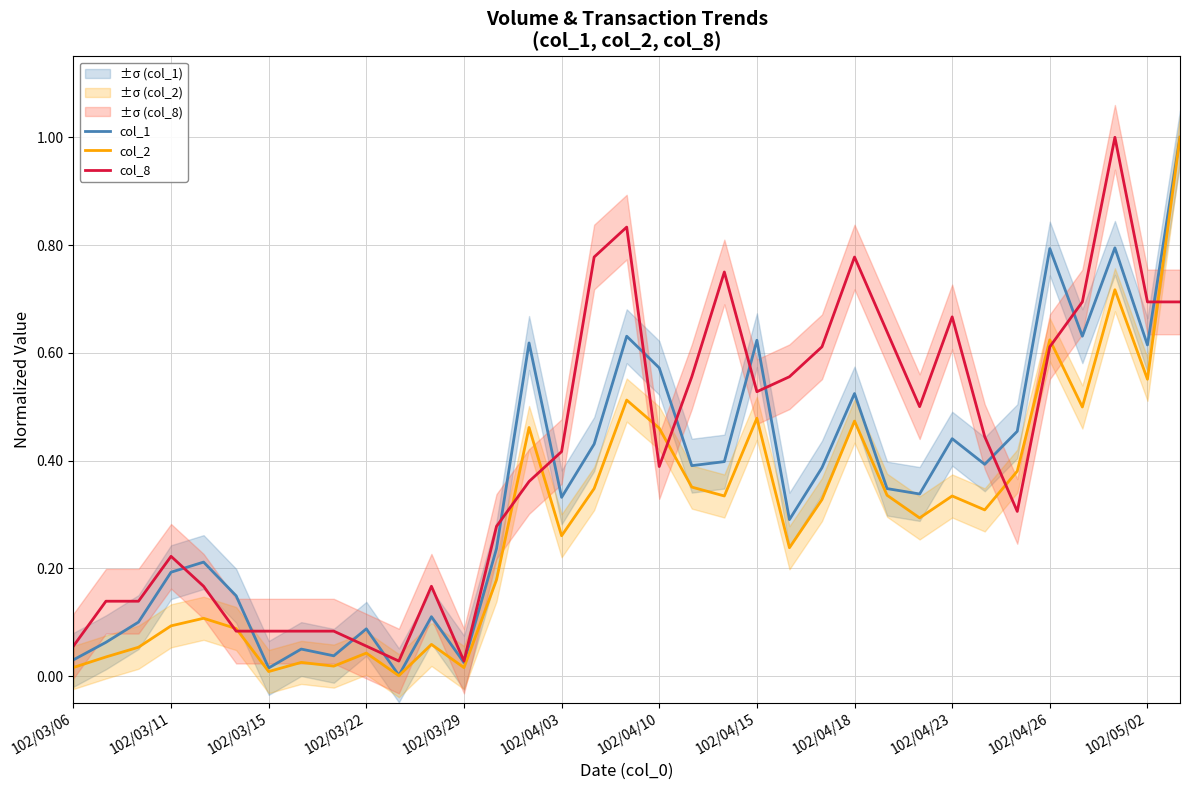

List the series in order of their peak value, highest first.

col_1, col_2, col_8